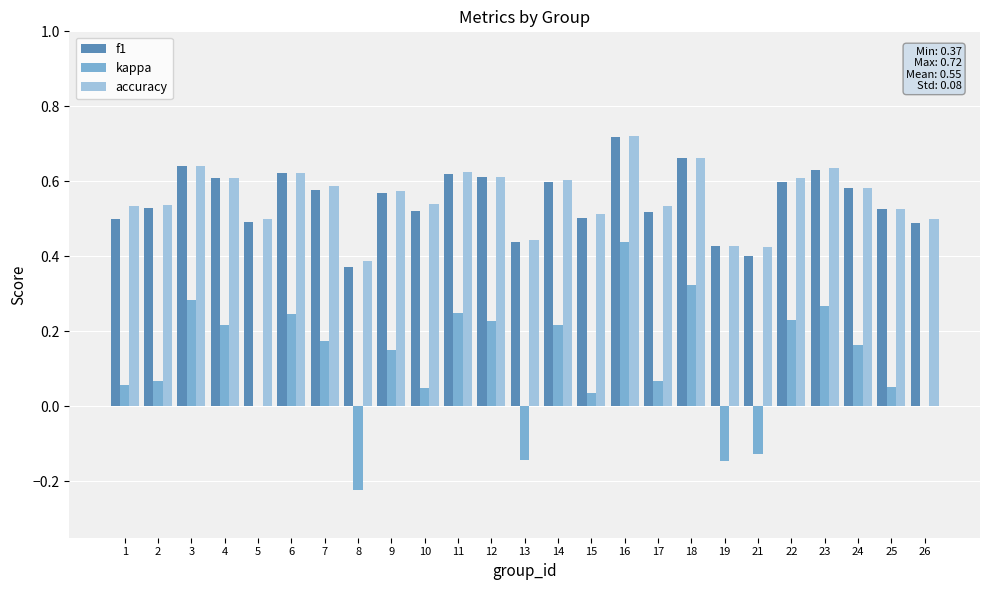

Is the value of kappa at 17 greater than the value of f1 at 23?

No